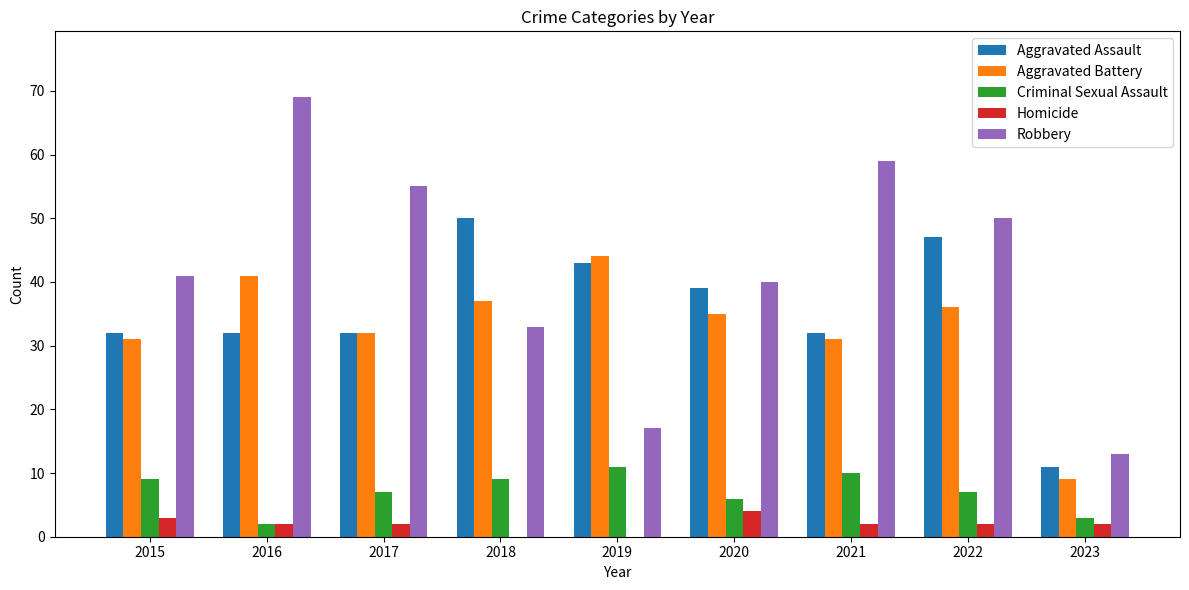

What is the maximum value shown in the chart?

69